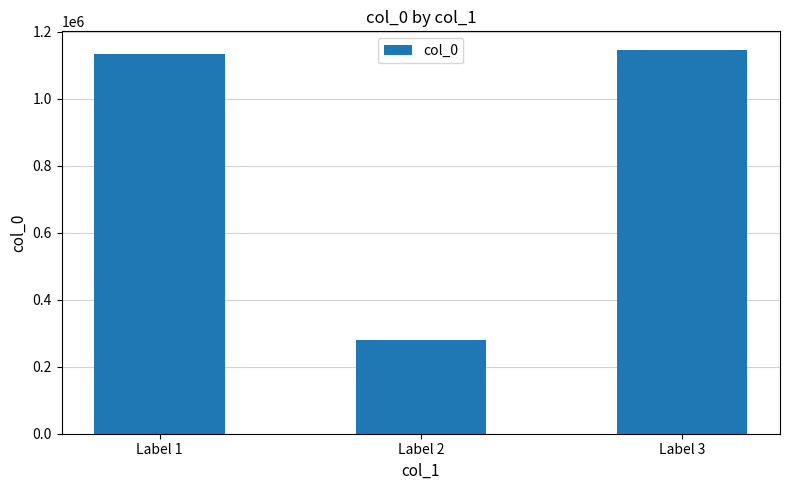

Reading left to right, transcribe all the data shown in this chart.

Label 1=1134162	Label 2=280157	Label 3=1144004